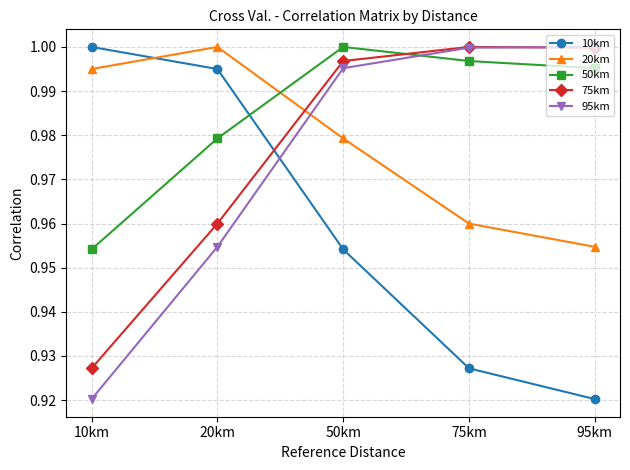

How many data points does each series have?

5